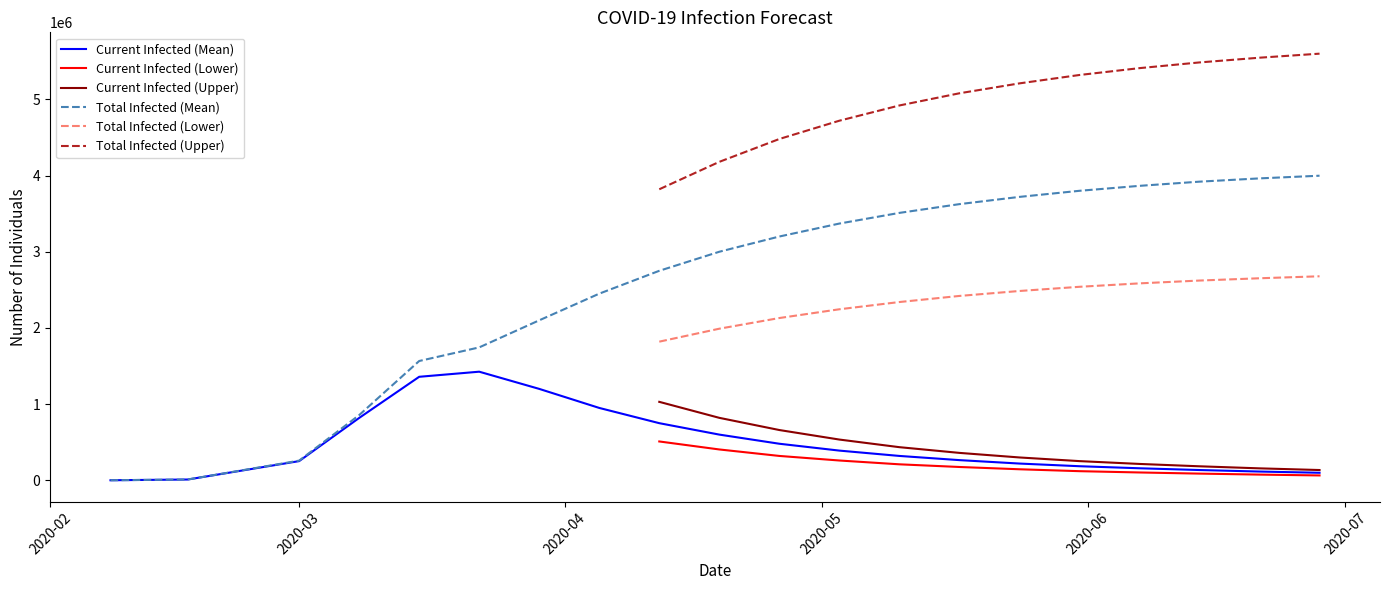

True or false: Total Infected (Lower) and Total Infected (Upper) cross at least once.

False